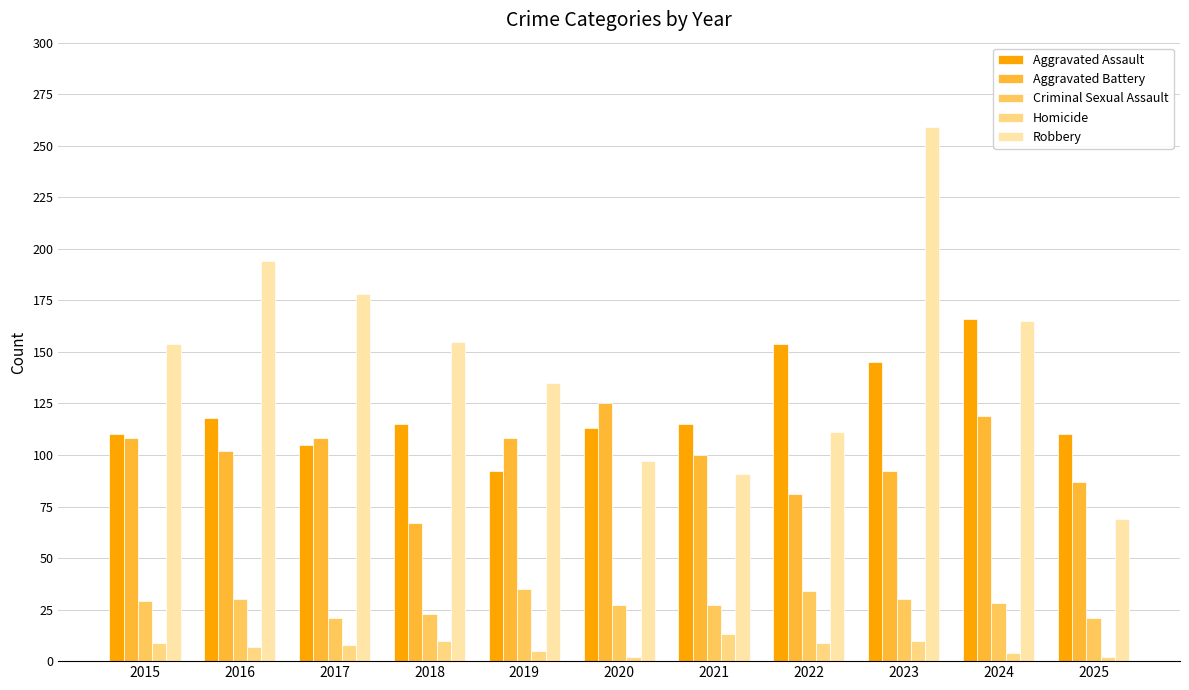

At 2019, list the series in order from smallest to largest.

Homicide, Criminal Sexual Assault, Aggravated Assault, Aggravated Battery, Robbery